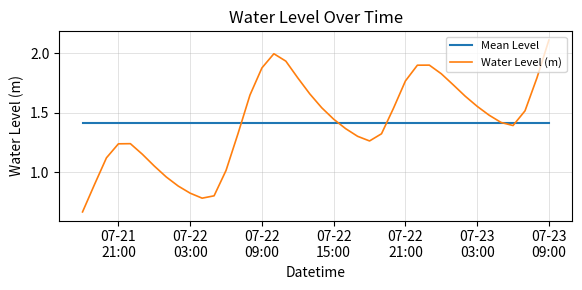

What is the highest value of the Water Level (m) series?

2.1